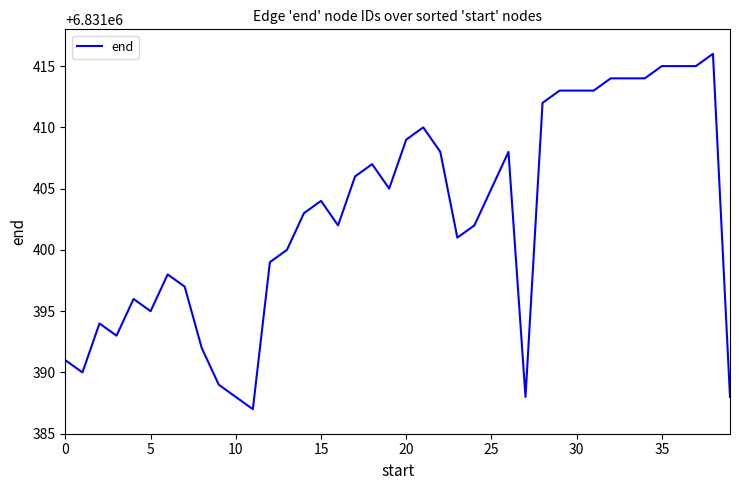

What is the difference between the maximum and minimum values?

29